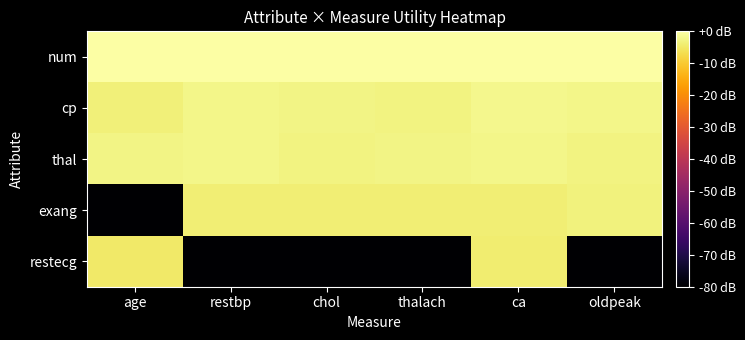

List the series in order of their peak value, lowest first.

restecg, exang, thal, cp, num